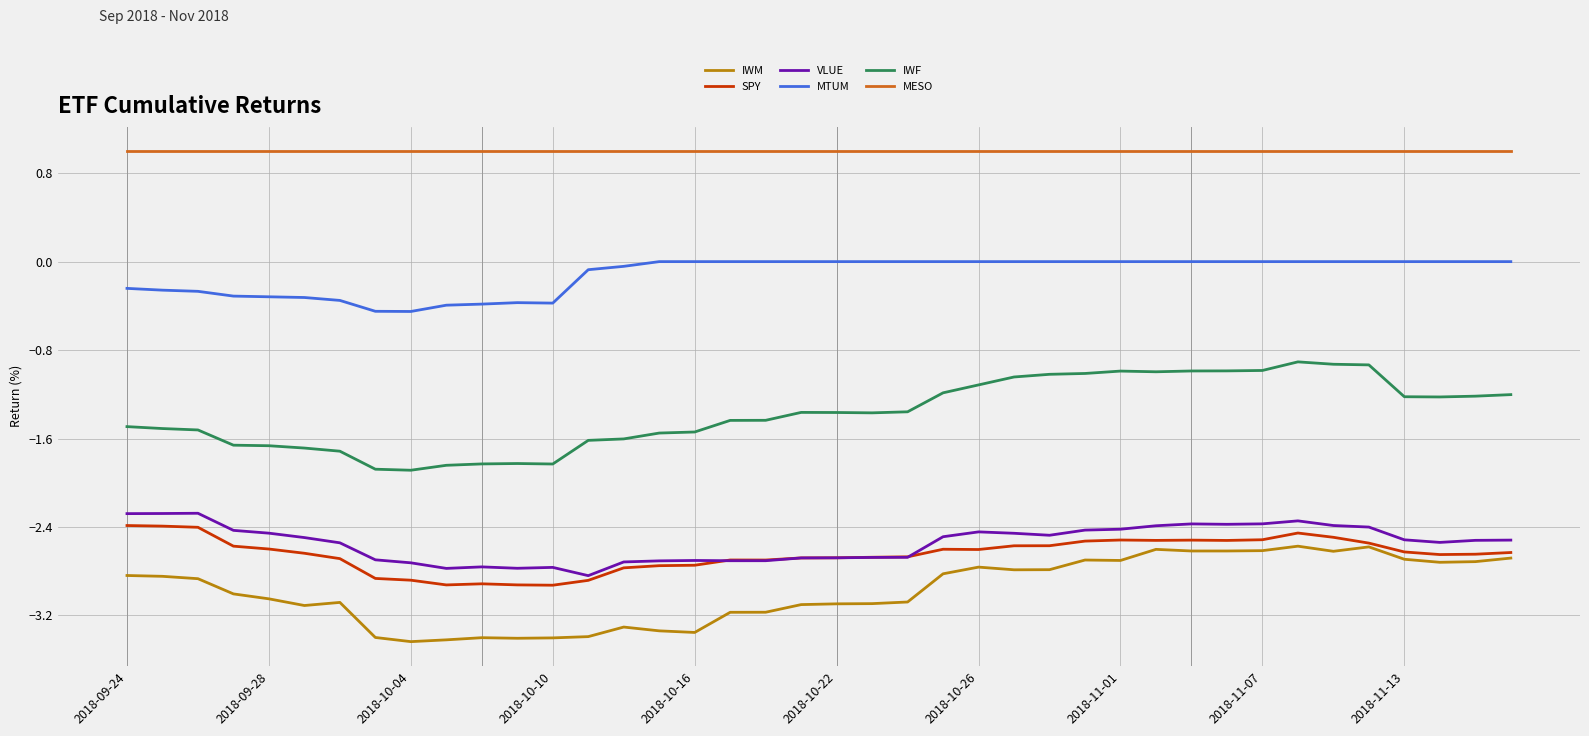

True or false: IWF and VLUE cross at least once.

False